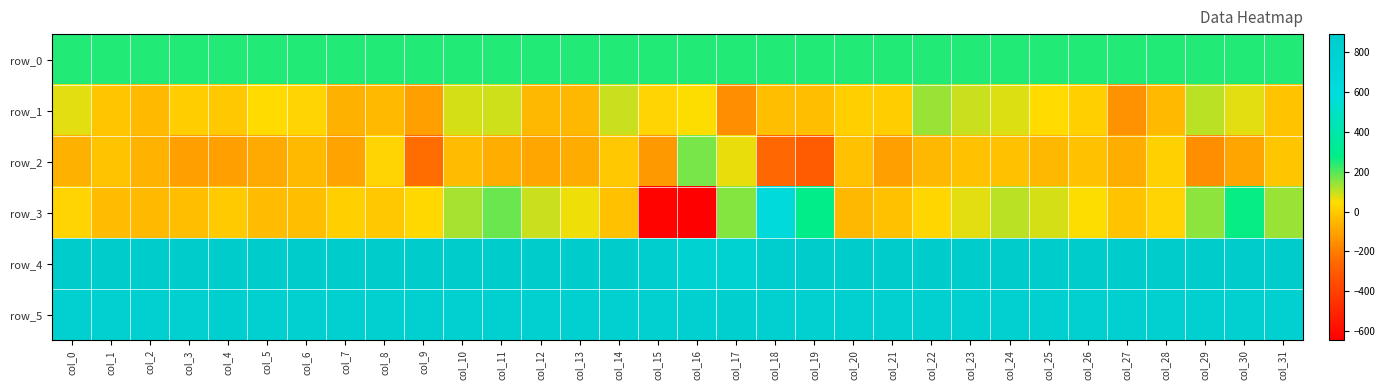

What is the difference between the maximum and minimum values in the row_2 series?

472.0